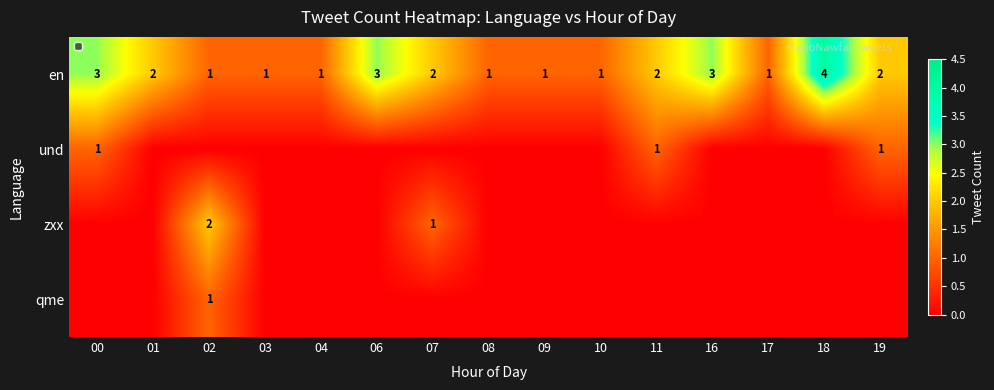

The value of en at 16 is 3. True or false?

True